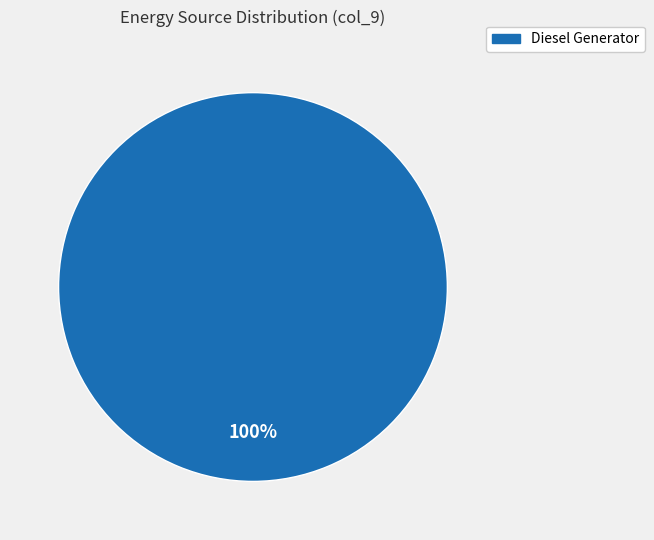

Count the number of slices in the pie.

1